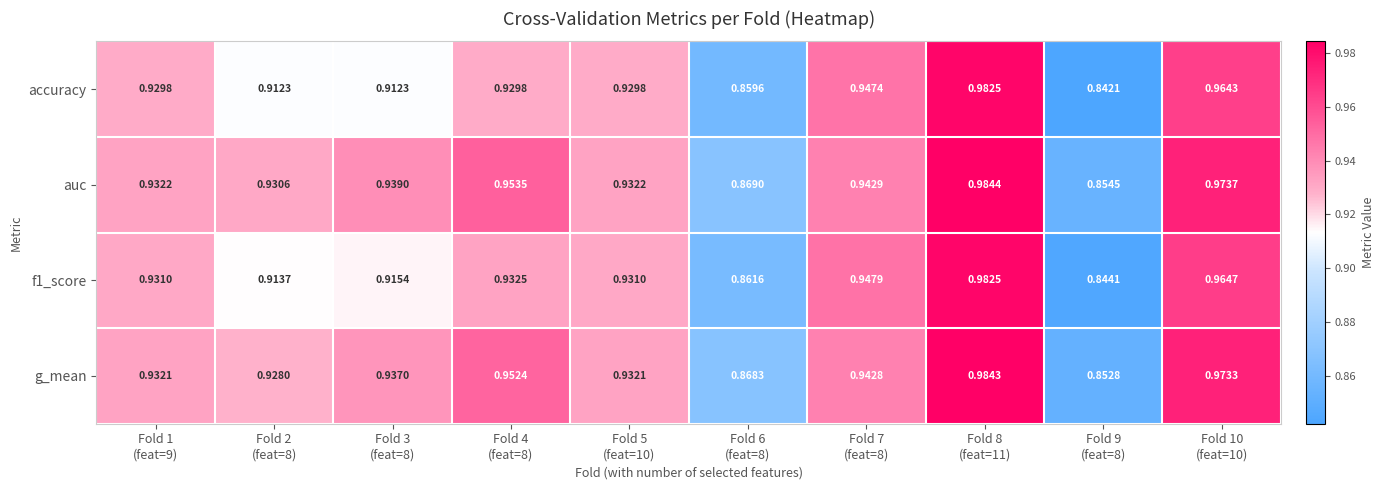

Which series has the widest spread of values?

accuracy